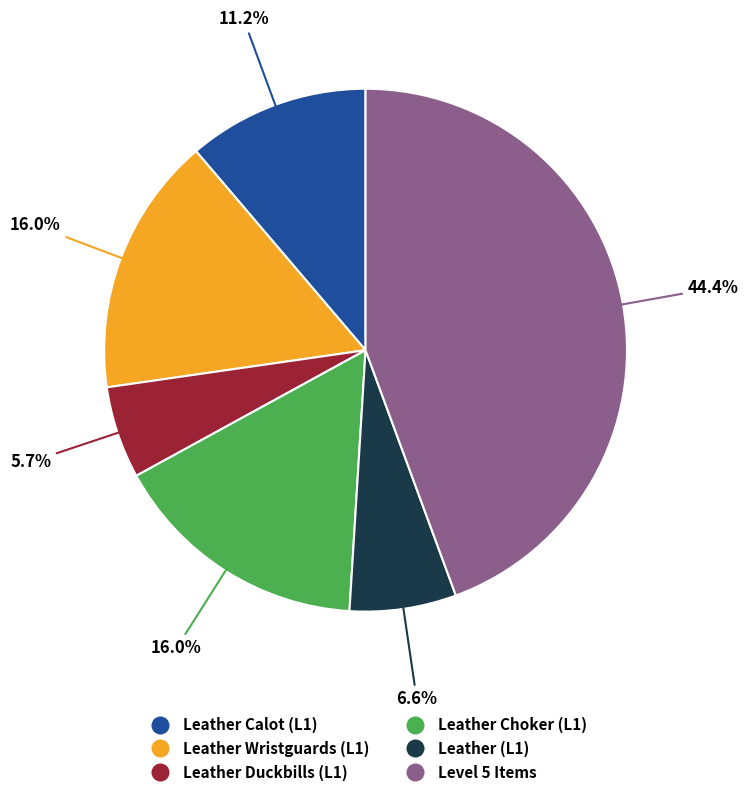

How many segments does this pie chart have?

6